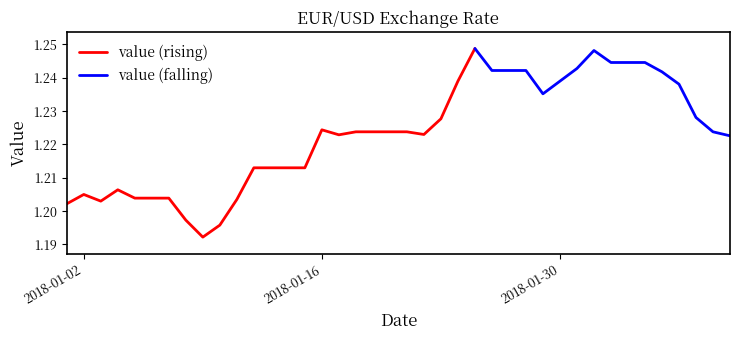

Which has a higher value, 2018-02-01 or 2018-02-06?

2018-02-01